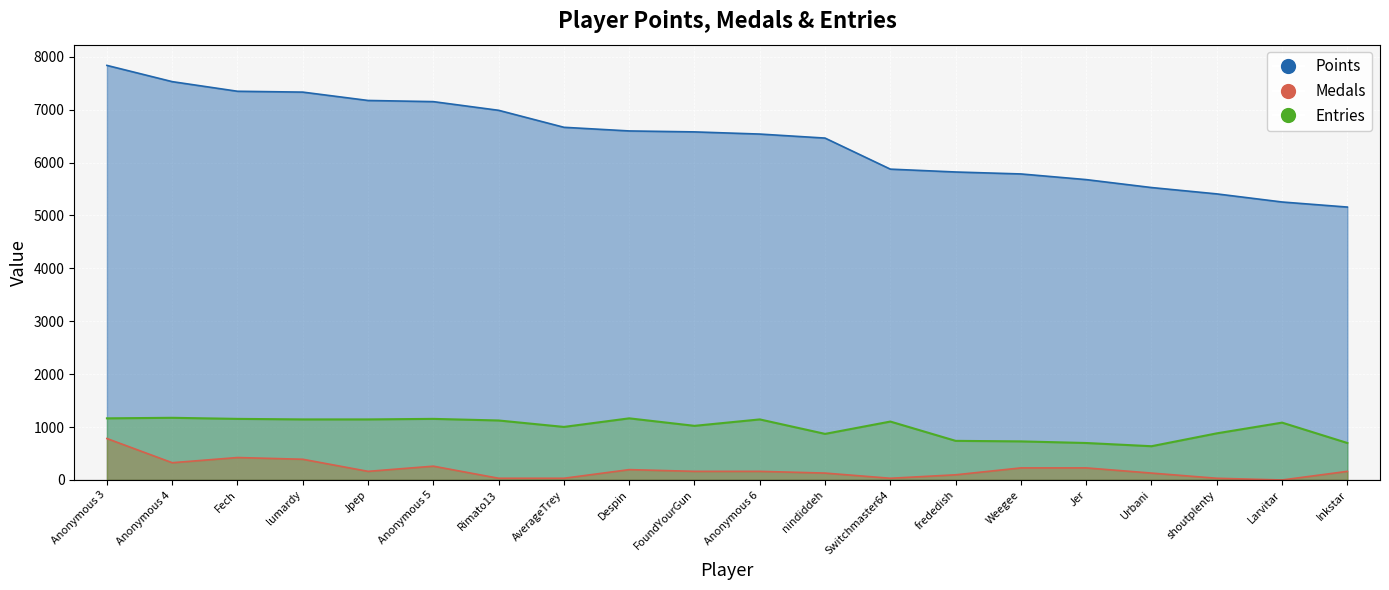

The Medals series shows 33.8 at nindiddeh. True or false?

False